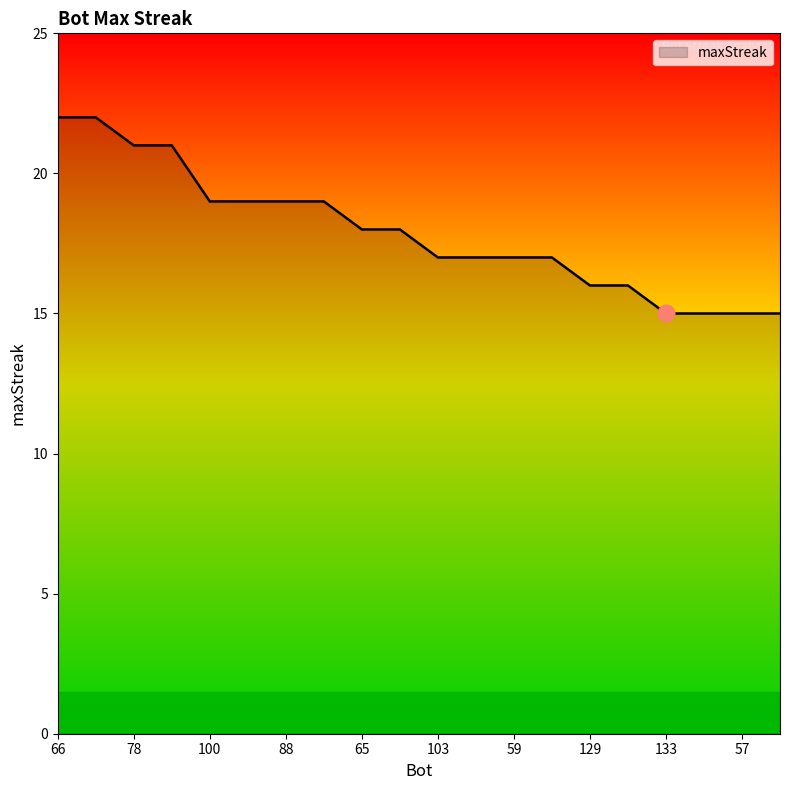

What is the greatest value displayed?

22